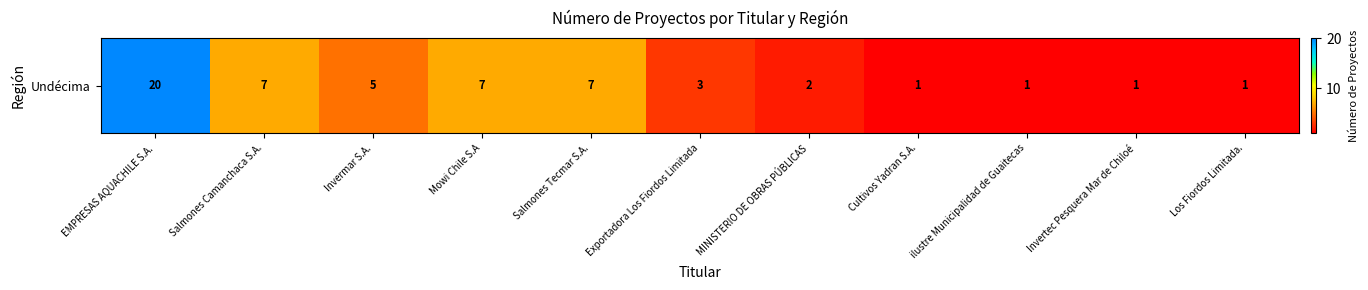

Reading left to right, extract all data points from this chart.

20	7	5	7	7	3	2	1	1	1	1